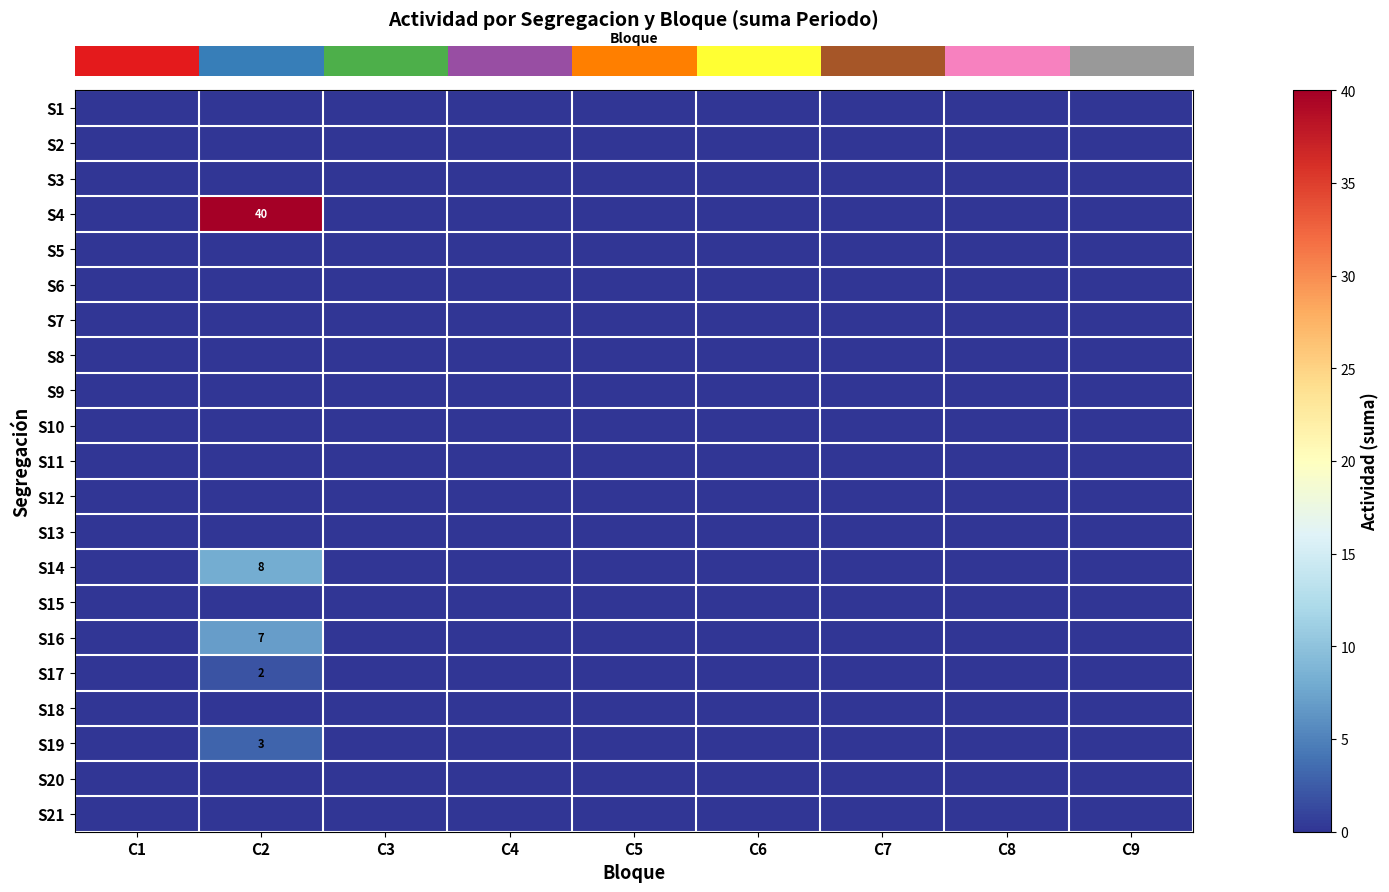

At which category does the chart reach its minimum across all series?

C1